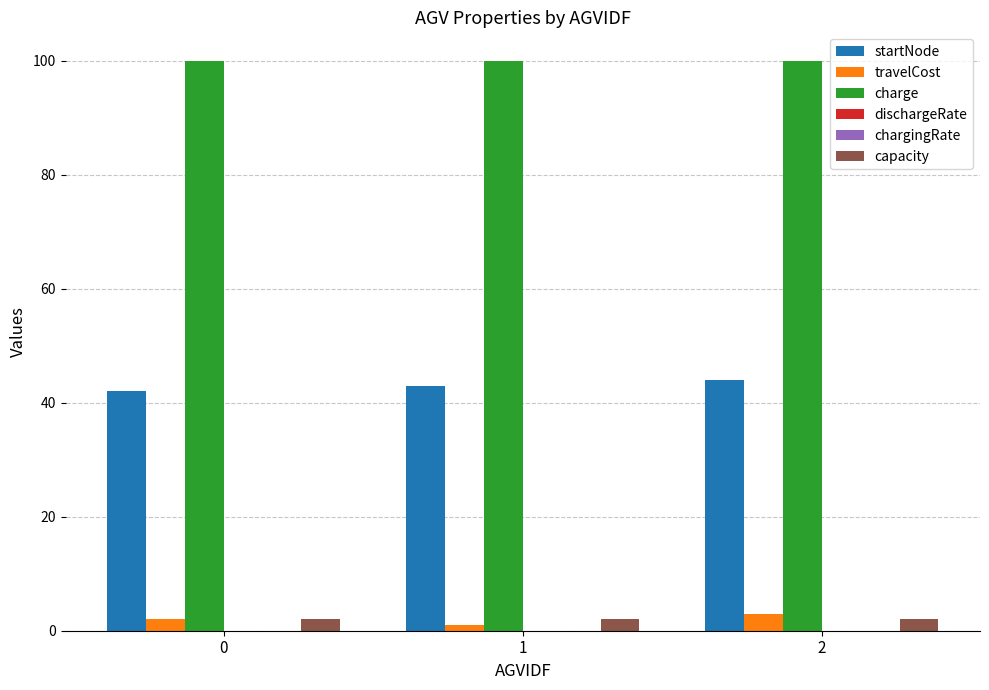

The value of startNode at 2 is 44.0. True or false?

True